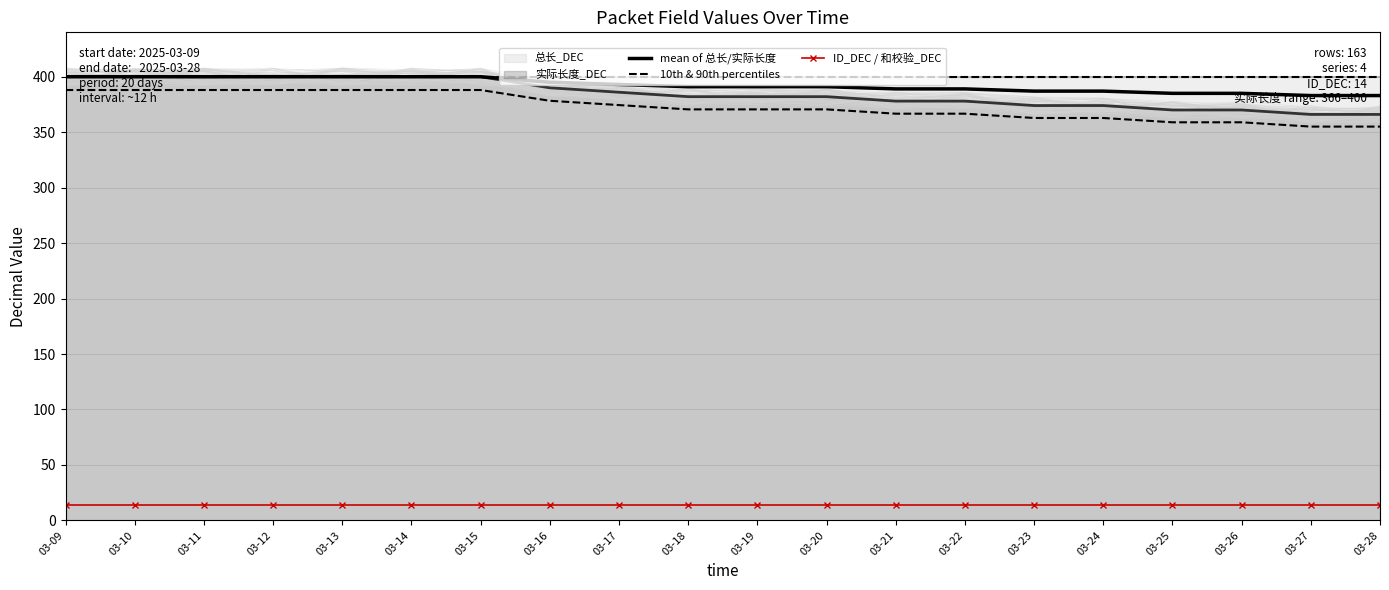

True or false: ID_DEC / 和校验_DEC and mean of 总长/实际长度 intersect in this chart.

False